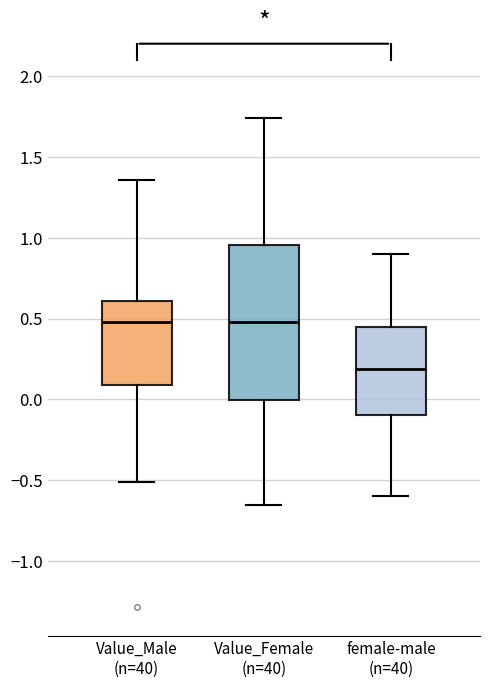

Which box is the tallest, from its lower edge to its upper edge?

Value_Female (n=40)